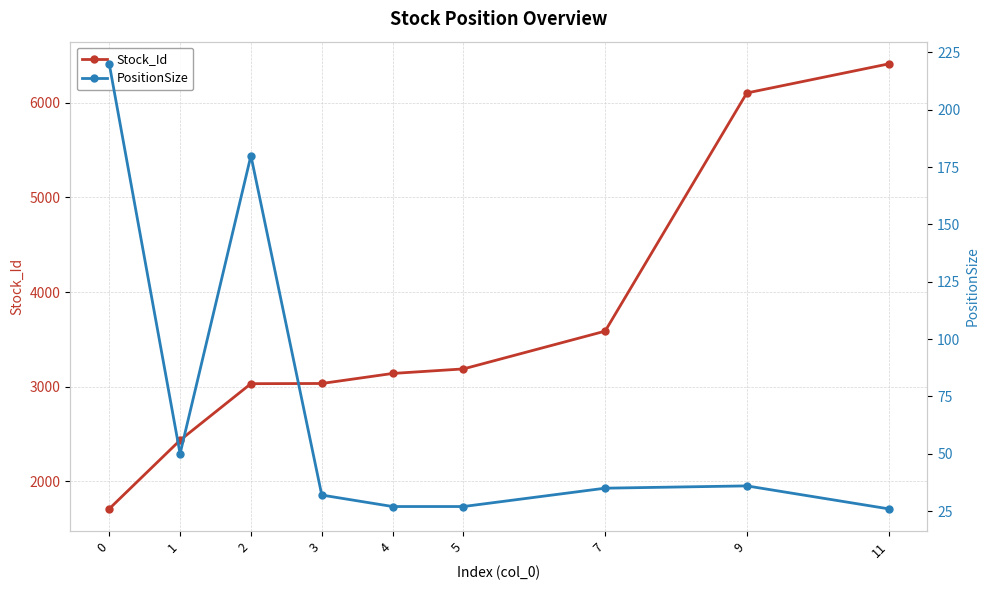

What is the value of the Stock_Id point at the 3rd from the left?

3033